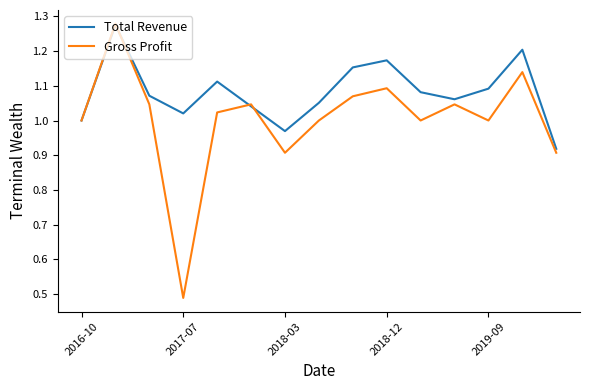

Which series has the largest total across all categories?

Total Revenue